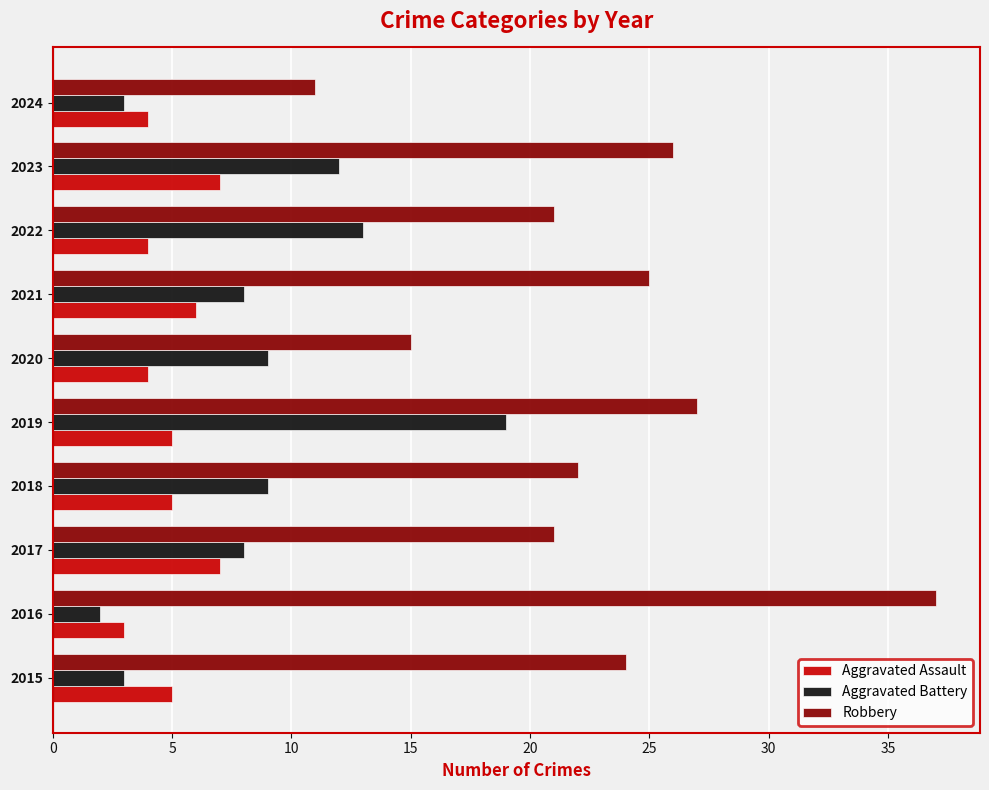

How many data points in Robbery are less than 24?

5